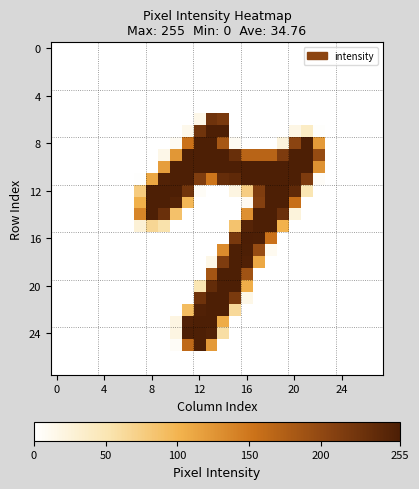

How many distinct data groups are displayed?

28